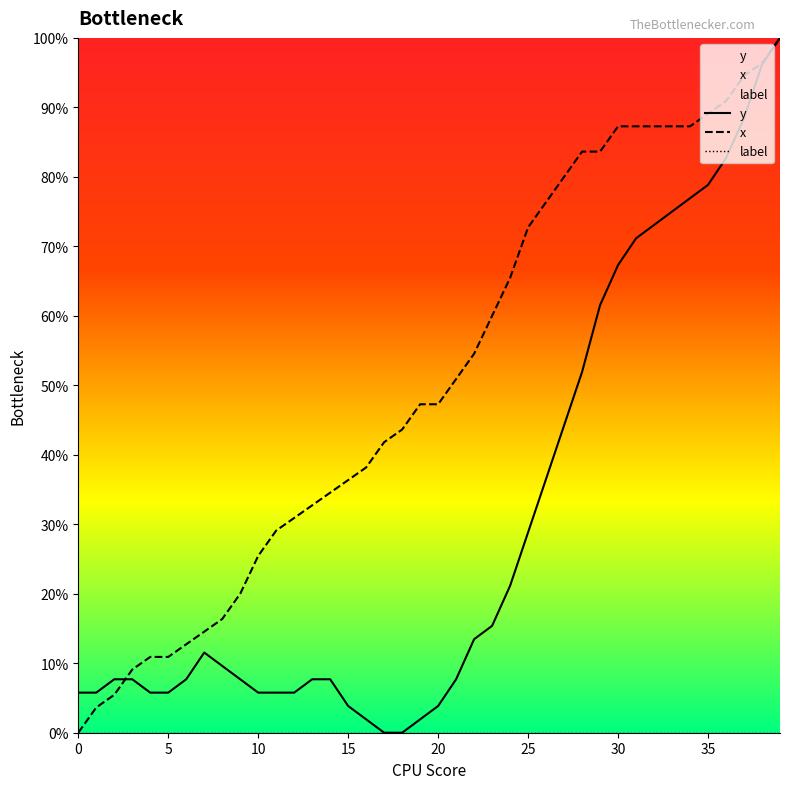

What is the maximum value shown in the chart?

100.0